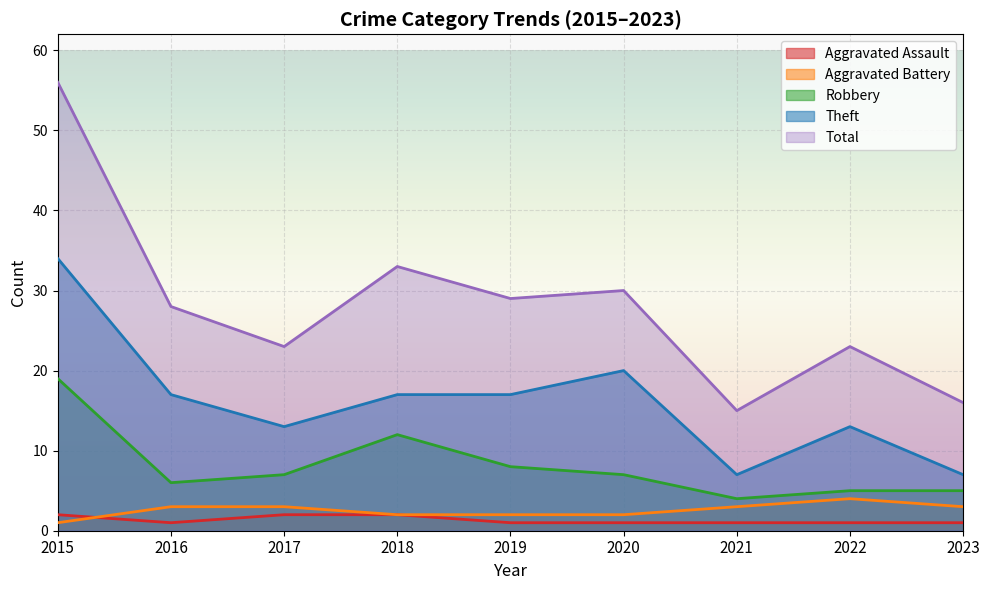

True or false: Aggravated Assault and Total cross at least once.

False